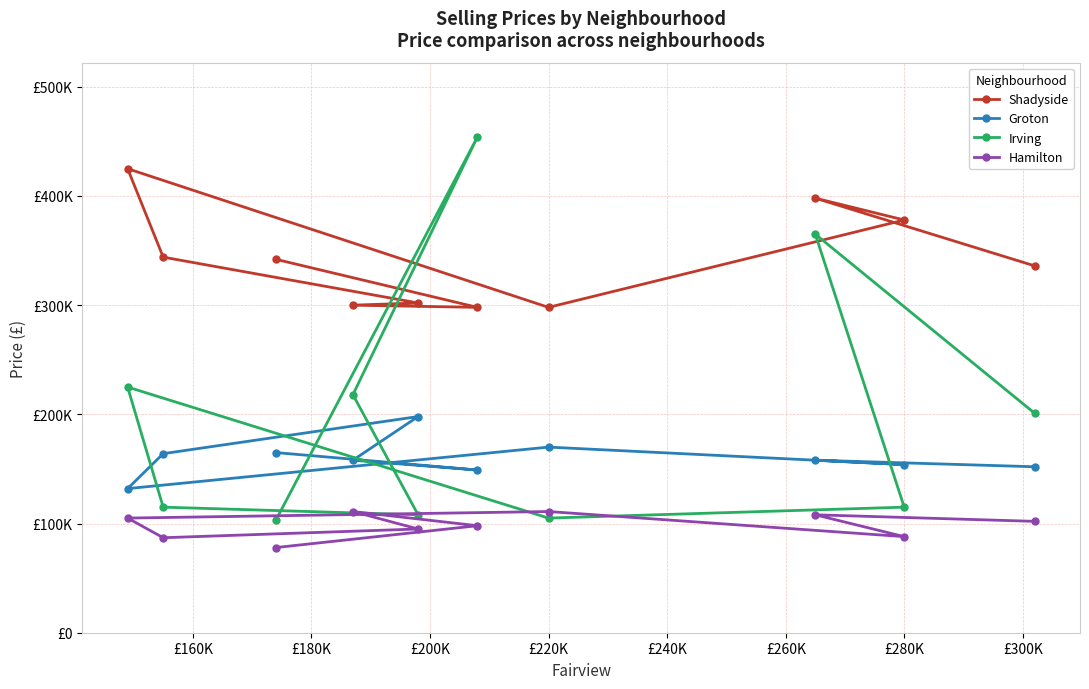

What are all the series names shown in the legend?

Shadyside, Groton, Irving, Hamilton